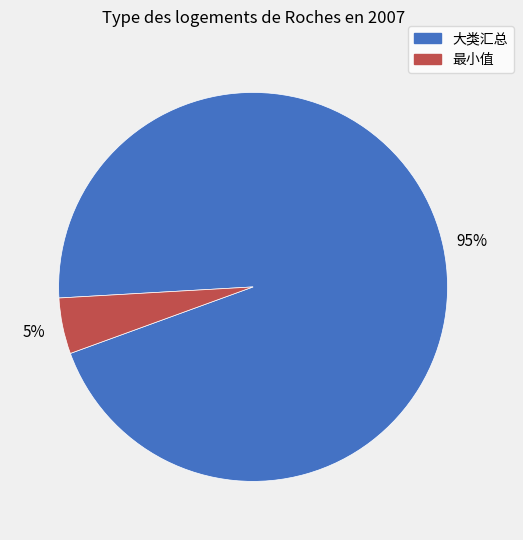

Is there a majority slice in this chart?

Yes